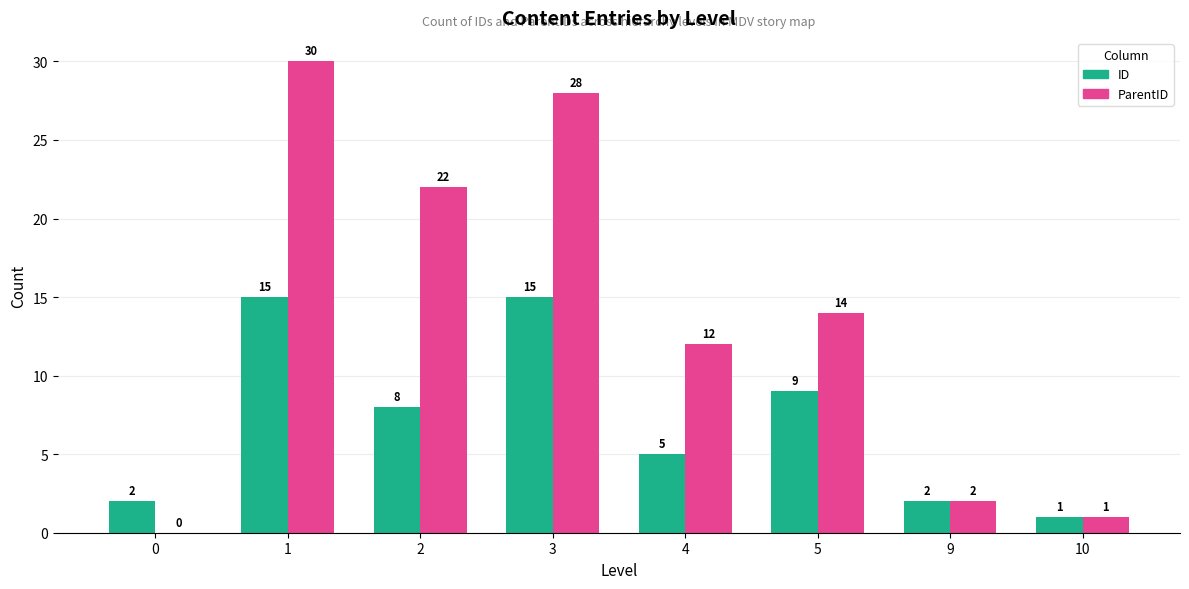

What is the maximum value shown in the chart?

30